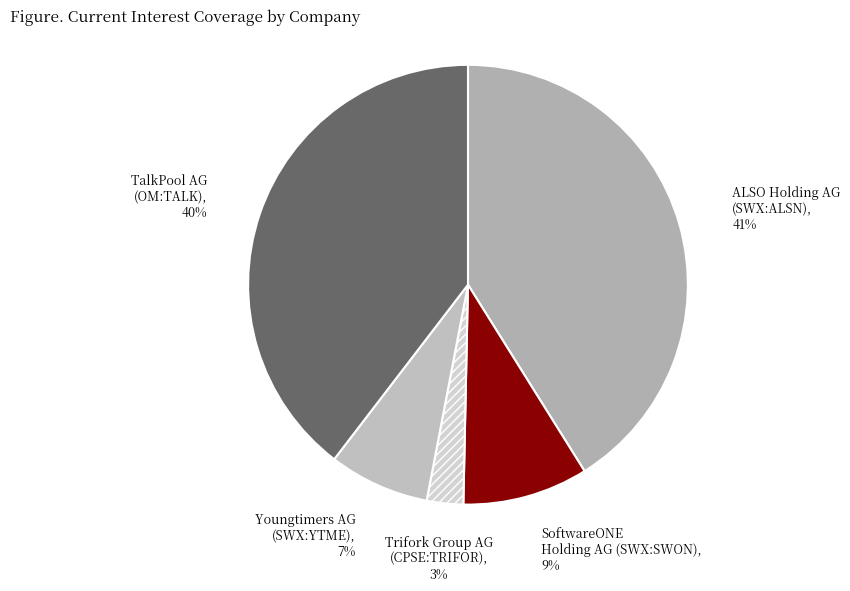

How many segments does this pie chart have?

5